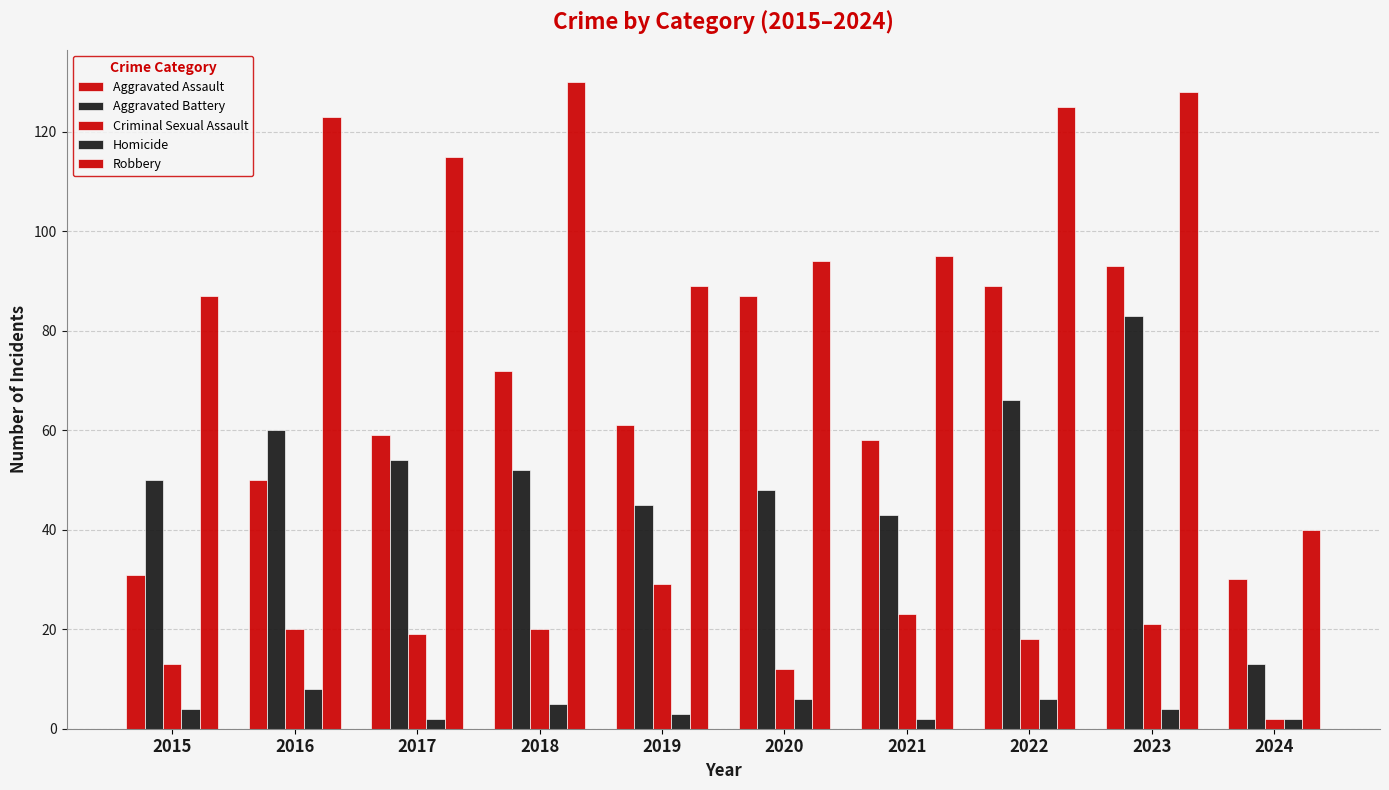

How many bars are there in total?

50